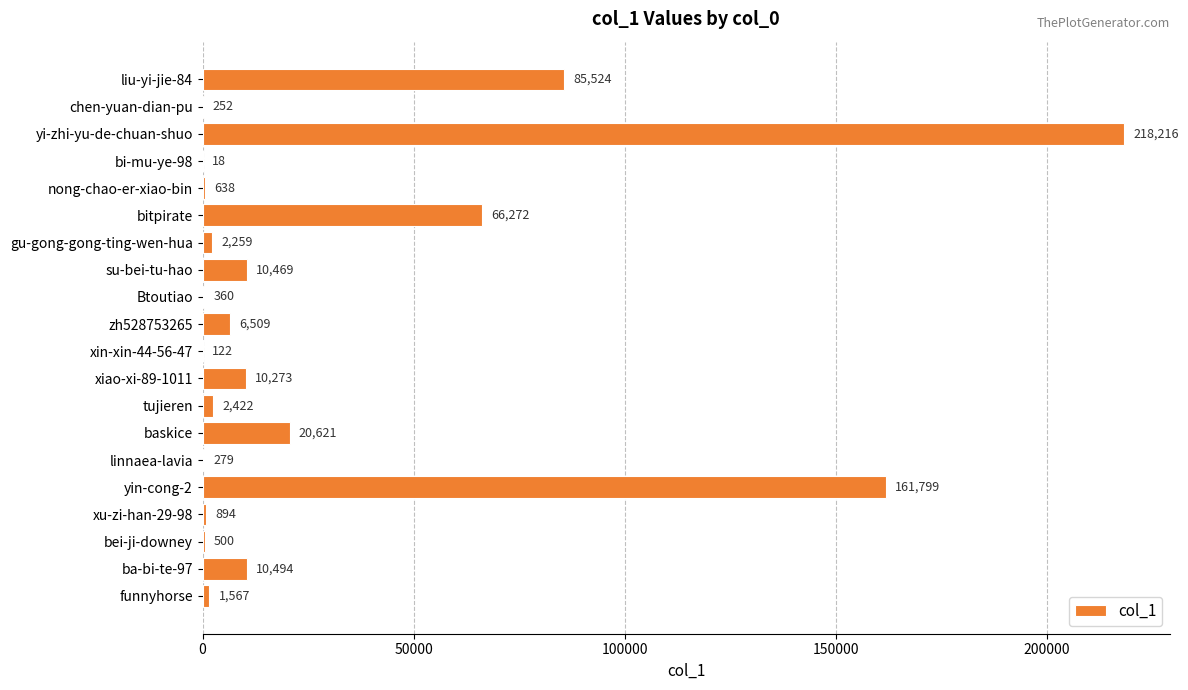

Reading top to bottom, transcribe all the data shown in this chart.

liu-yi-jie-84=85524	chen-yuan-dian-pu=252	yi-zhi-yu-de-chuan-shuo=218216	bi-mu-ye-98=18	nong-chao-er-xiao-bin=638	bitpirate=66272	gu-gong-gong-ting-wen-hua=2259	su-bei-tu-hao=10469	Btoutiao=360	zh528753265=6509	xin-xin-44-56-47=122	xiao-xi-89-1011=10273	tujieren=2422	baskice=20621	linnaea-lavia=279	yin-cong-2=161799	xu-zi-han-29-98=894	bei-ji-downey=500	ba-bi-te-97=10494	funnyhorse=1567